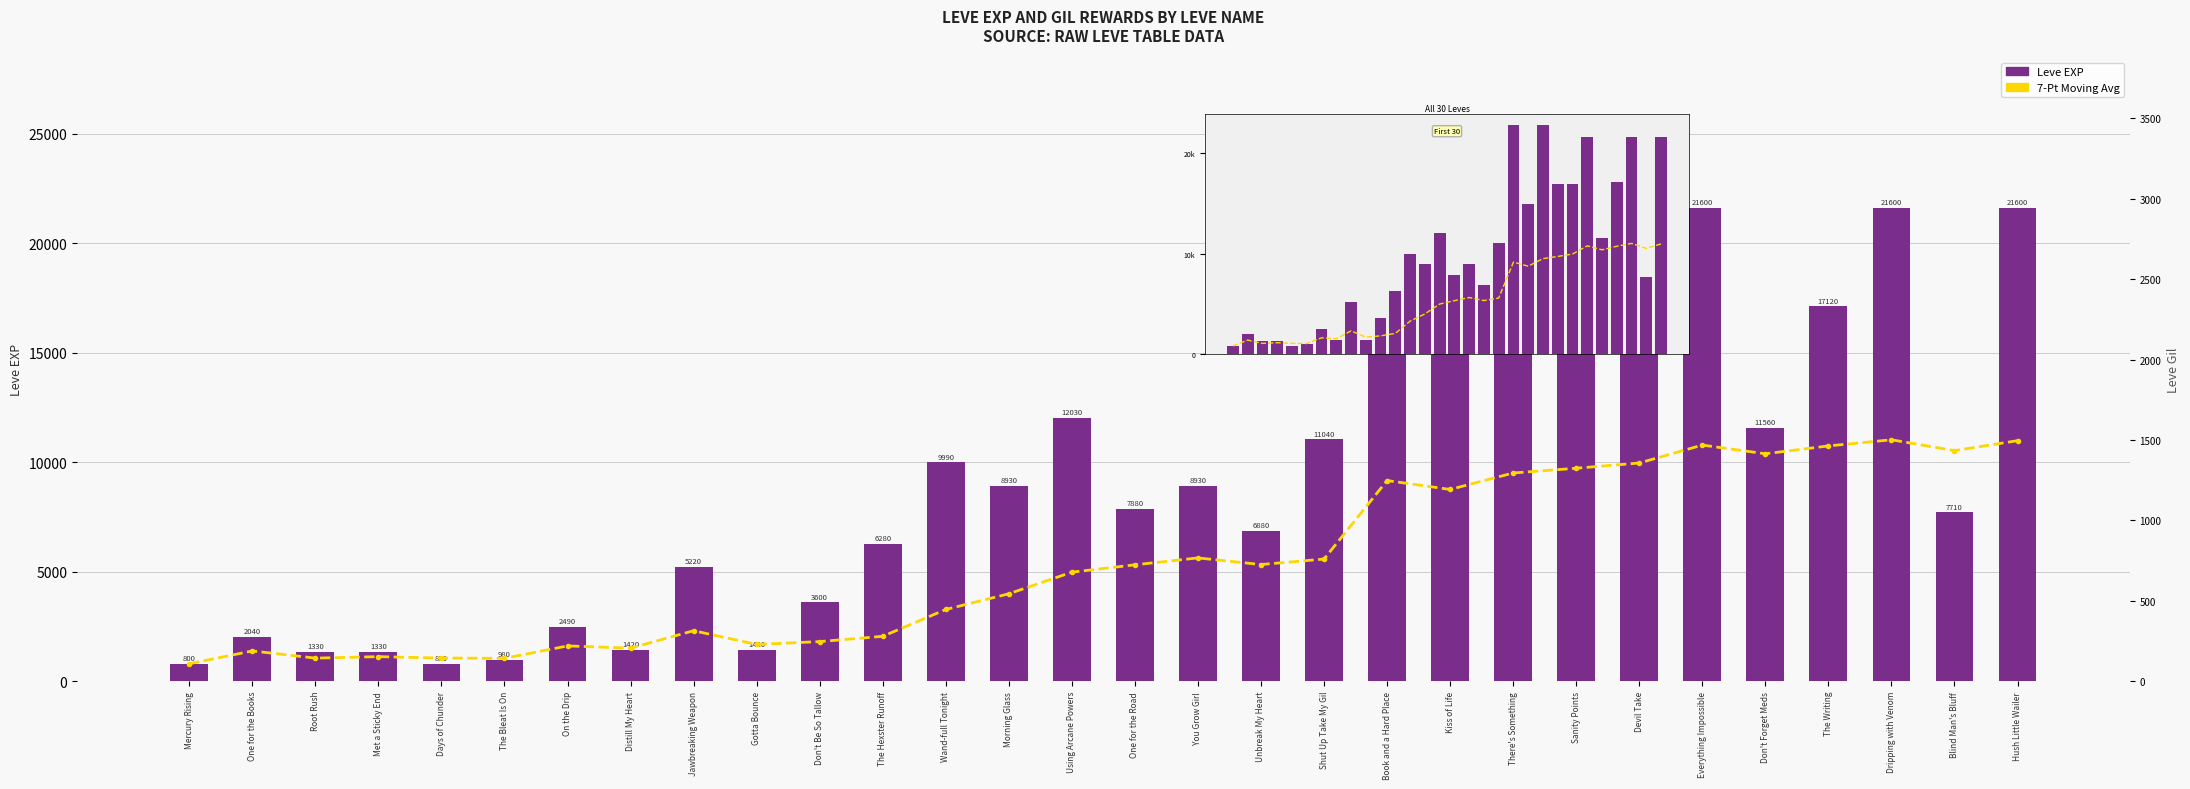

Reading left to right, transcribe all the data shown in this chart.

7-Point Moving Avg (EXP): 800	1385	1057	1125	1060	1047	1614	1514	2308	1682	1812	2052	3278	3994	4981	5316	5632	5329	5579	9163	8757	9508	9726	9964	10783	10386	10744	11025	10530	10984
Leve EXP: 800	2040	1330	1330	800	980	2490	1420	5220	1420	3600	6280	9990	8930	12030	7880	8930	6880	11040	22790	14920	22790	16920	16920	21600	11560	17120	21600	7710	21600
Avg: 800	1385	1057	1125	1060	1047	1614	1514	2308	1682	1812	2052	3278	3994	4981	5316	5632	5329	5579	9163	8757	9508	9726	9964	10783	10386	10744	11025	10530	10984